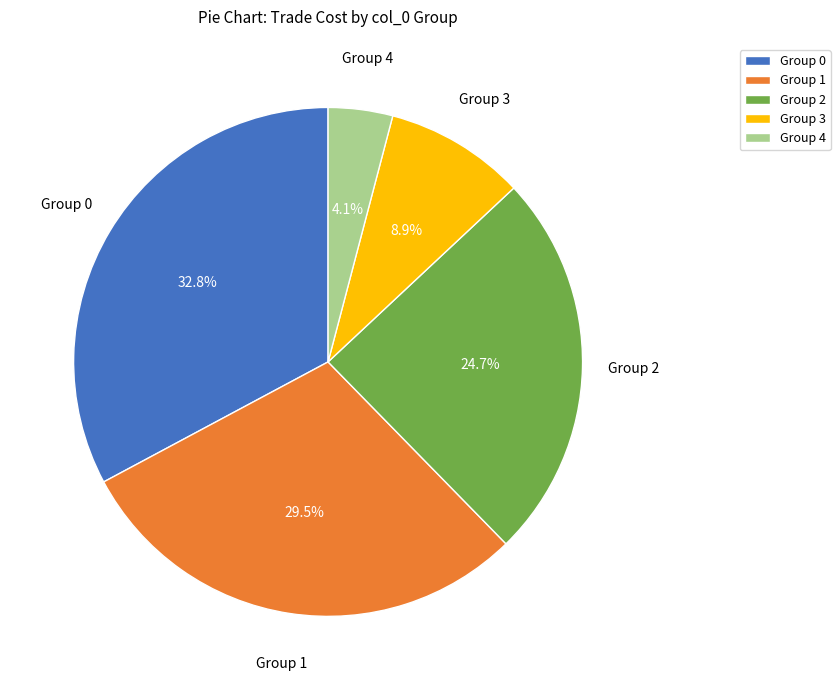

Count the number of slices in the pie.

5